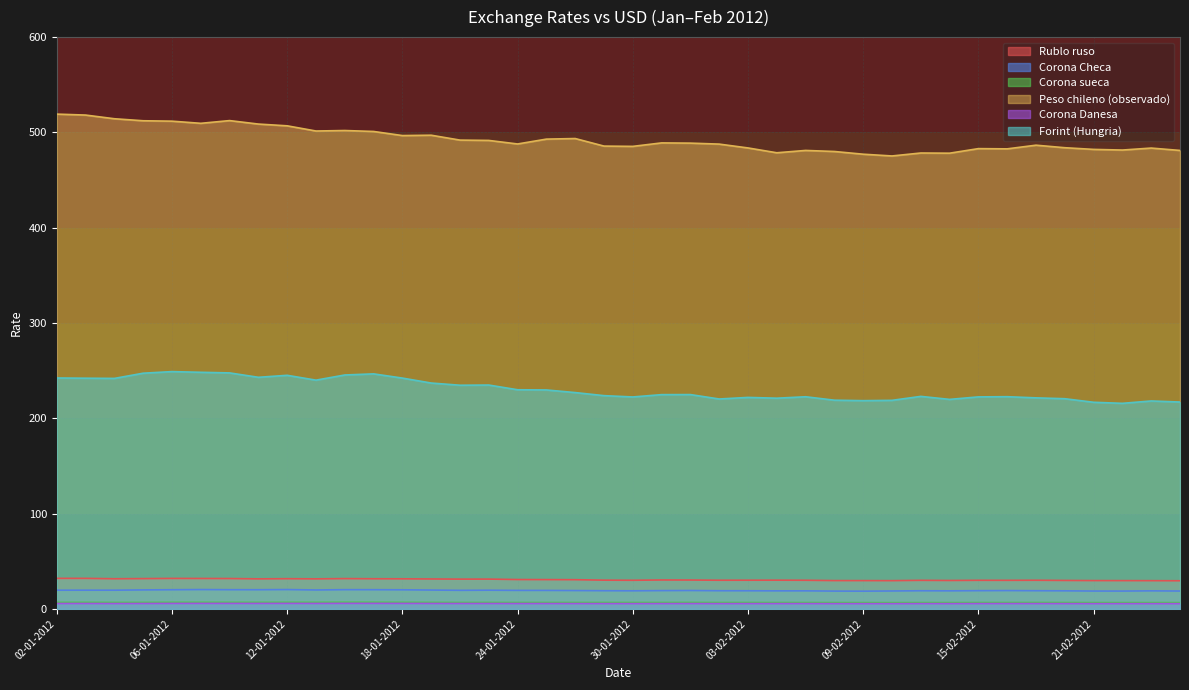

In Forint (Hungria), how many points are higher than both neighbors (excluding endpoints)?

10